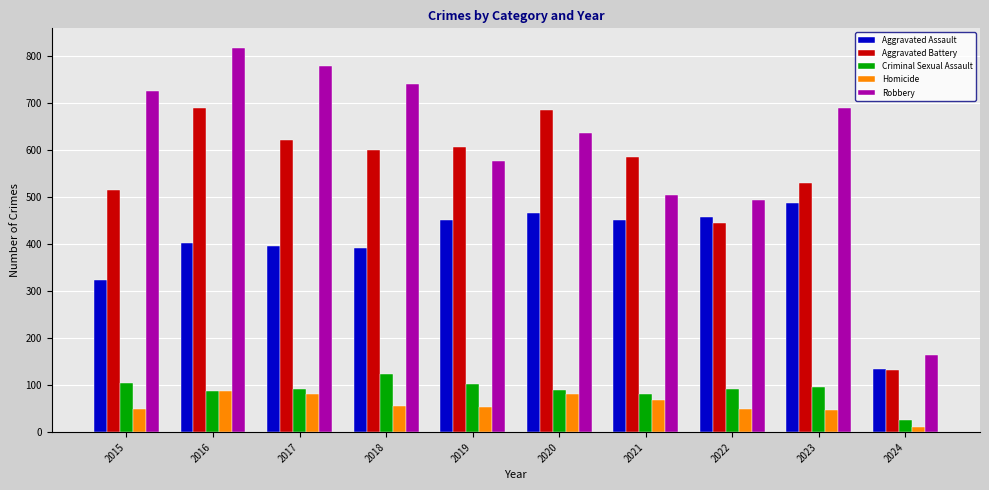

At which label does Robbery reach its peak?

2016